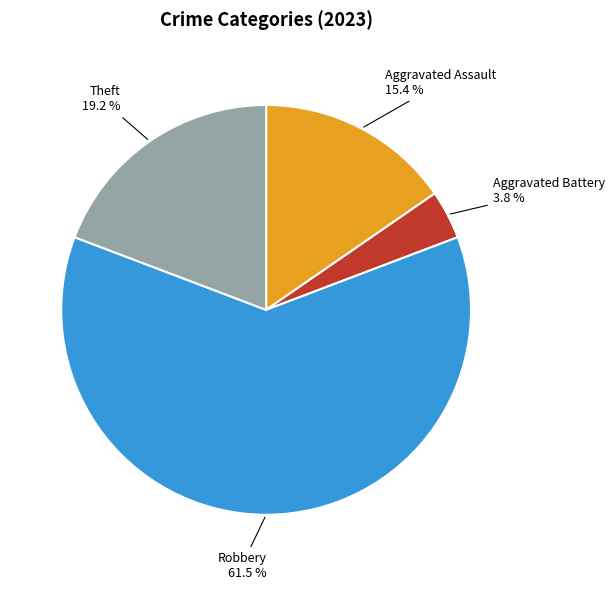

What is the smallest slice in the pie chart?

Aggravated Battery